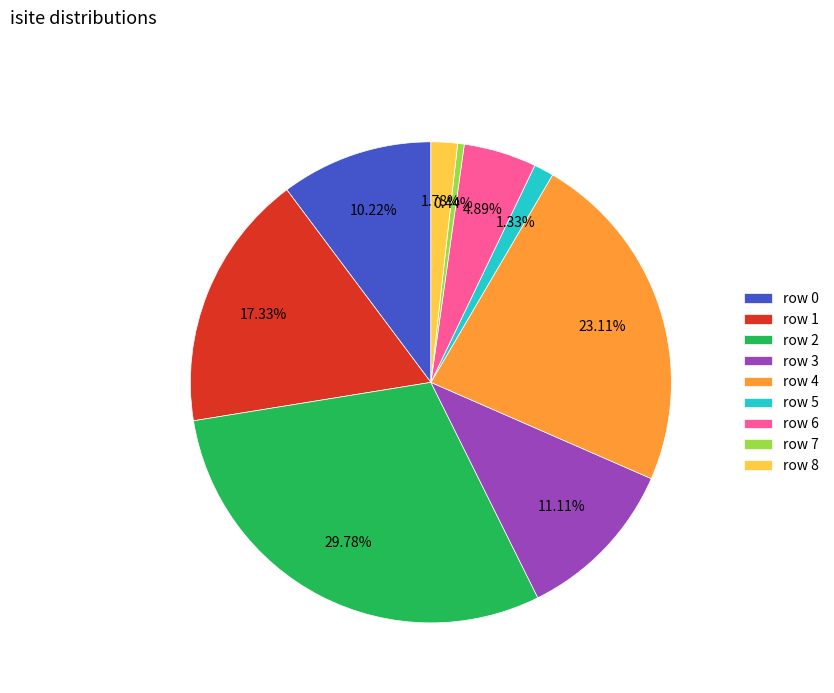

Is there any slice that represents more than half of the pie?

No